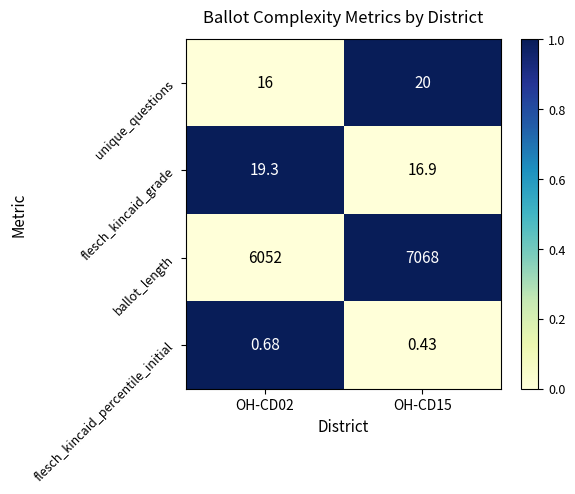

List the series in order of their peak value, highest first.

ballot_length, unique_questions, flesch_kincaid_grade, flesch_kincaid_percentile_initial